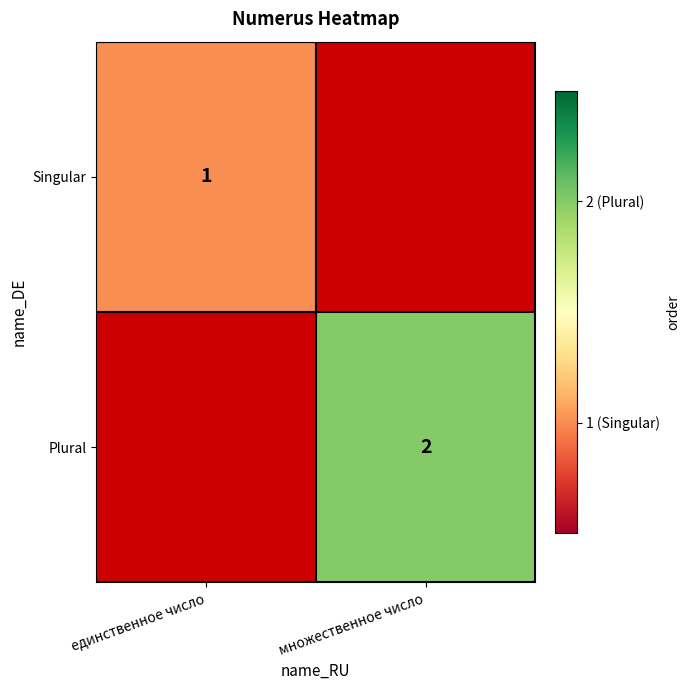

Is it true that Plural equals 2 at множественное число?

True